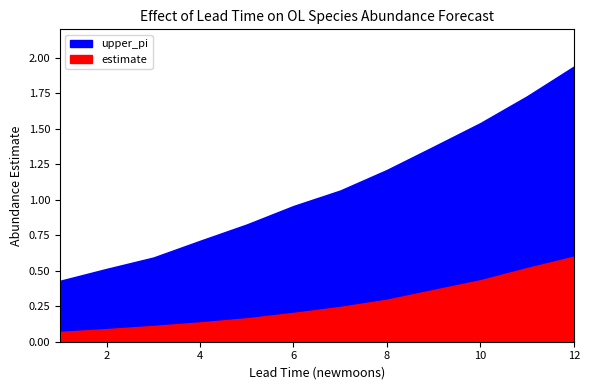

True or false: estimate has more than 2 points higher than both neighbors.

False